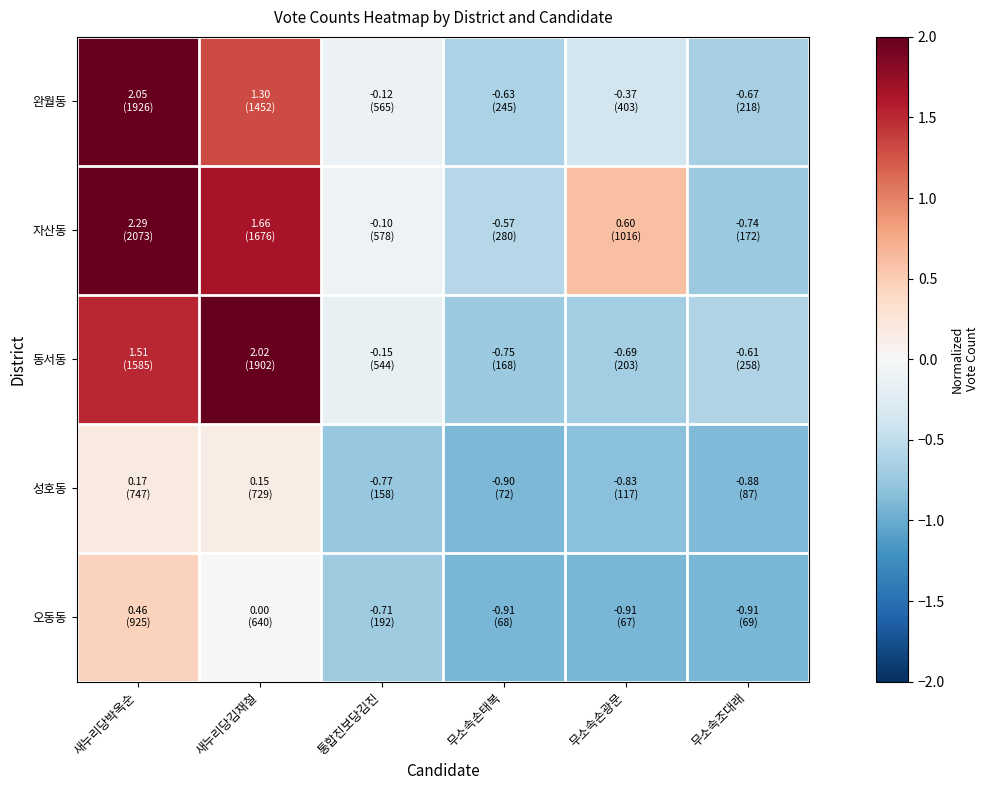

Reading right to left, extract all data points from this chart.

완월동: 무소속조대래=-0.7	무소속손광문=-0.4	무소속손태복=-0.6	통합진보당김진=-0.1	새누리당김재철=1.3	새누리당박옥순=2.1
자산동: 무소속조대래=-0.7	무소속손광문=0.6	무소속손태복=-0.6	통합진보당김진=-0.1	새누리당김재철=1.7	새누리당박옥순=2.3
동서동: 무소속조대래=-0.6	무소속손광문=-0.7	무소속손태복=-0.7	통합진보당김진=-0.1	새누리당김재철=2.0	새누리당박옥순=1.5
성호동: 무소속조대래=-0.9	무소속손광문=-0.8	무소속손태복=-0.9	통합진보당김진=-0.8	새누리당김재철=0.1	새누리당박옥순=0.2
오동동: 무소속조대래=-0.9	무소속손광문=-0.9	무소속손태복=-0.9	통합진보당김진=-0.7	새누리당김재철=0.0	새누리당박옥순=0.5